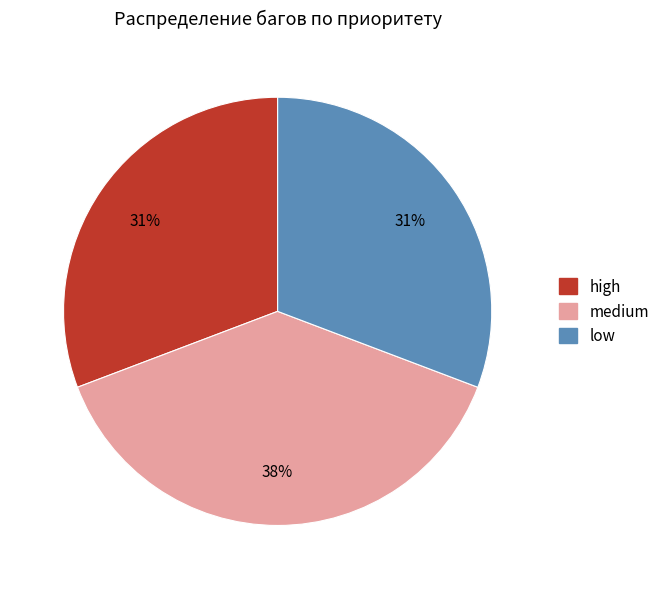

To the nearest percent, what is the combined percentage of high and low?

62%